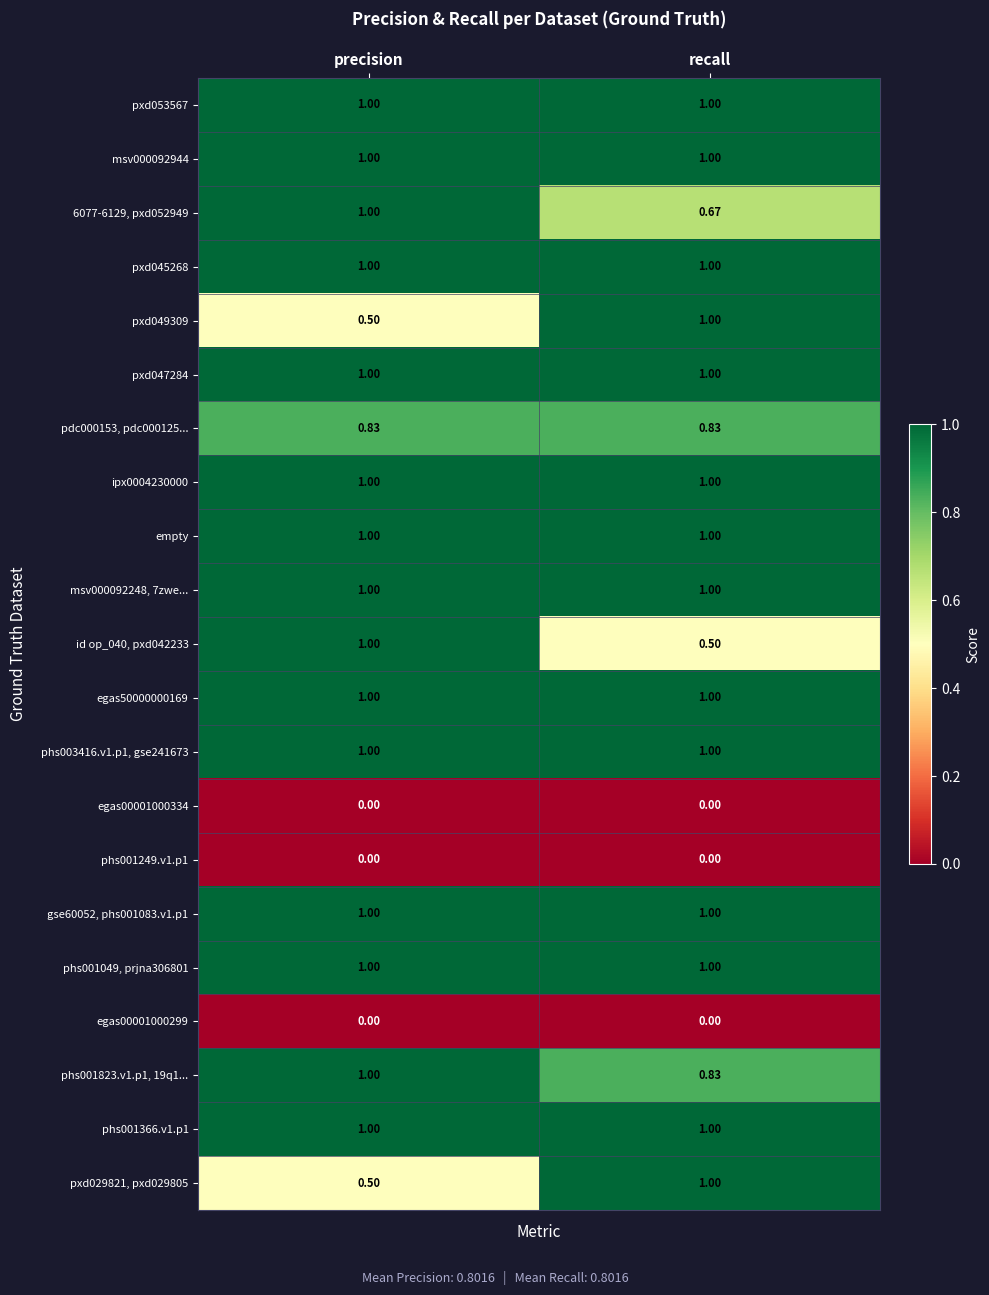

Rank the categories by pxd029821, pxd029805 value from lowest to highest.

precision, recall